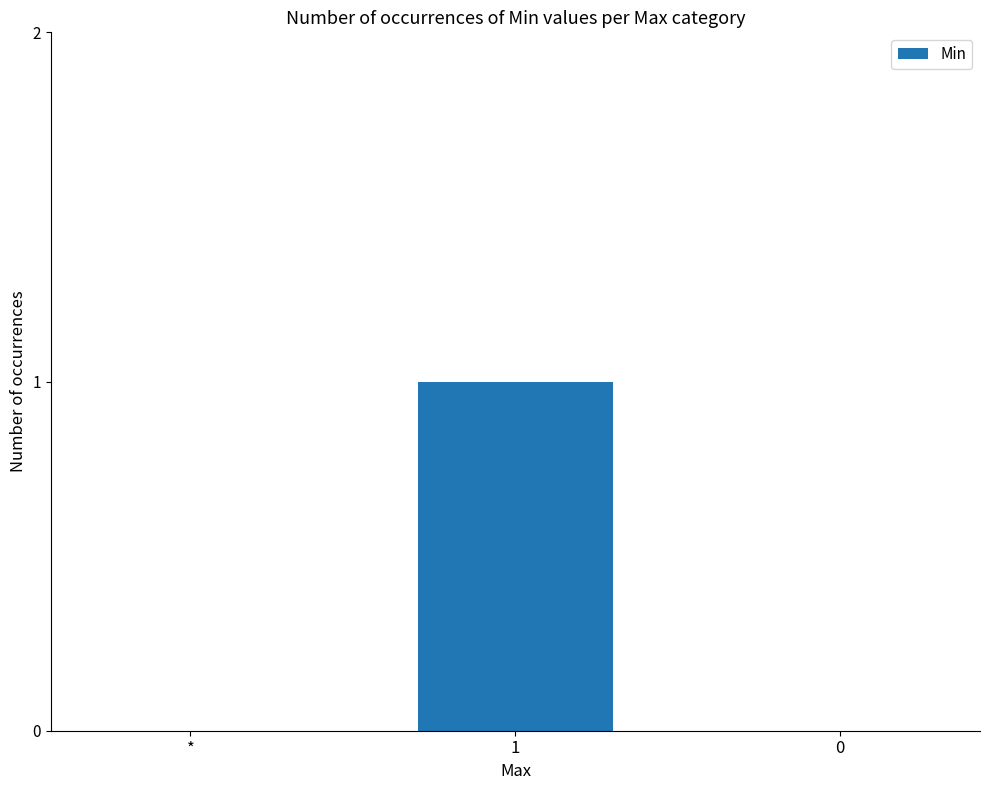

The chart shows a value of 1 at 1. True or false?

True